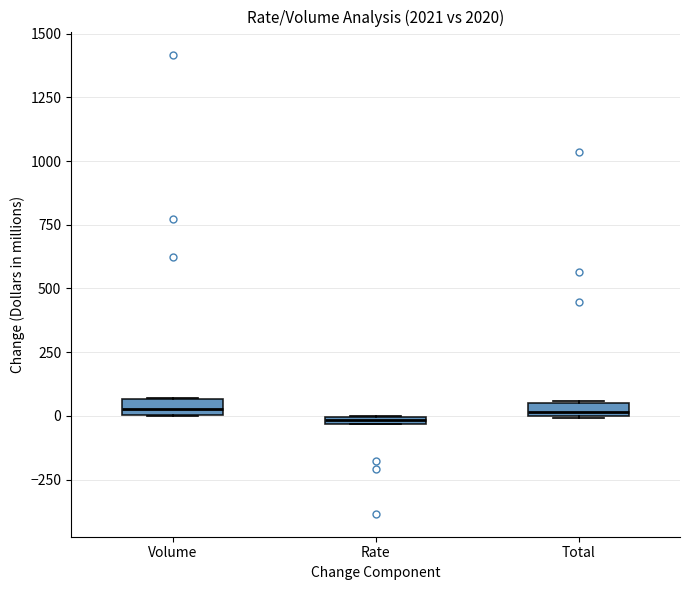

Where is the lower edge of the box for Volume on the y-axis? The values are not printed on the chart, so give them approximately, as read against the axis.

0